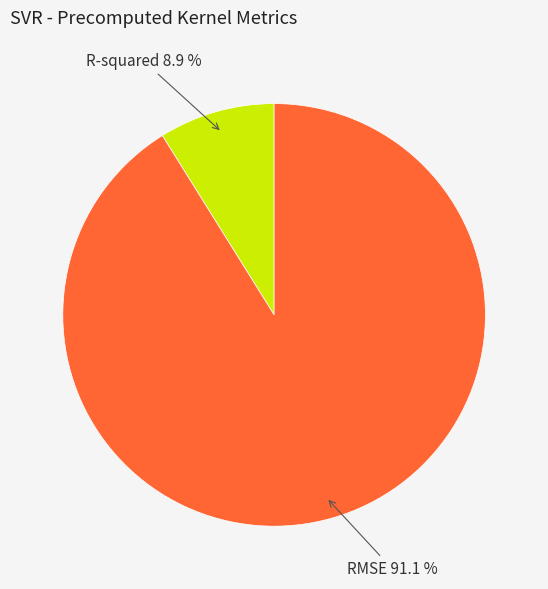

To the nearest percent, what percentage of the pie is R-squared?

9%